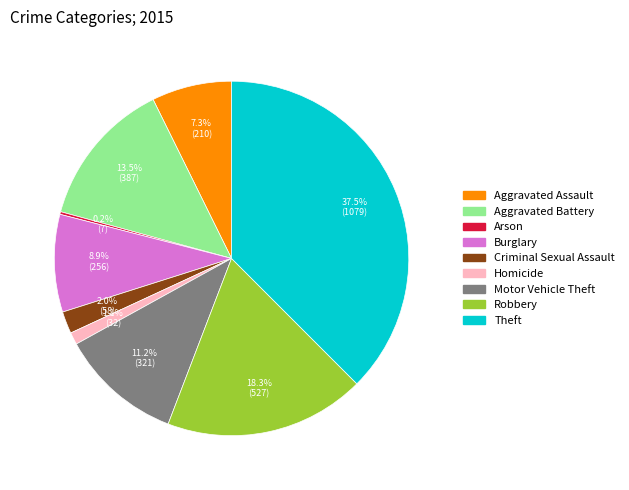

Which slice is the largest?

Theft